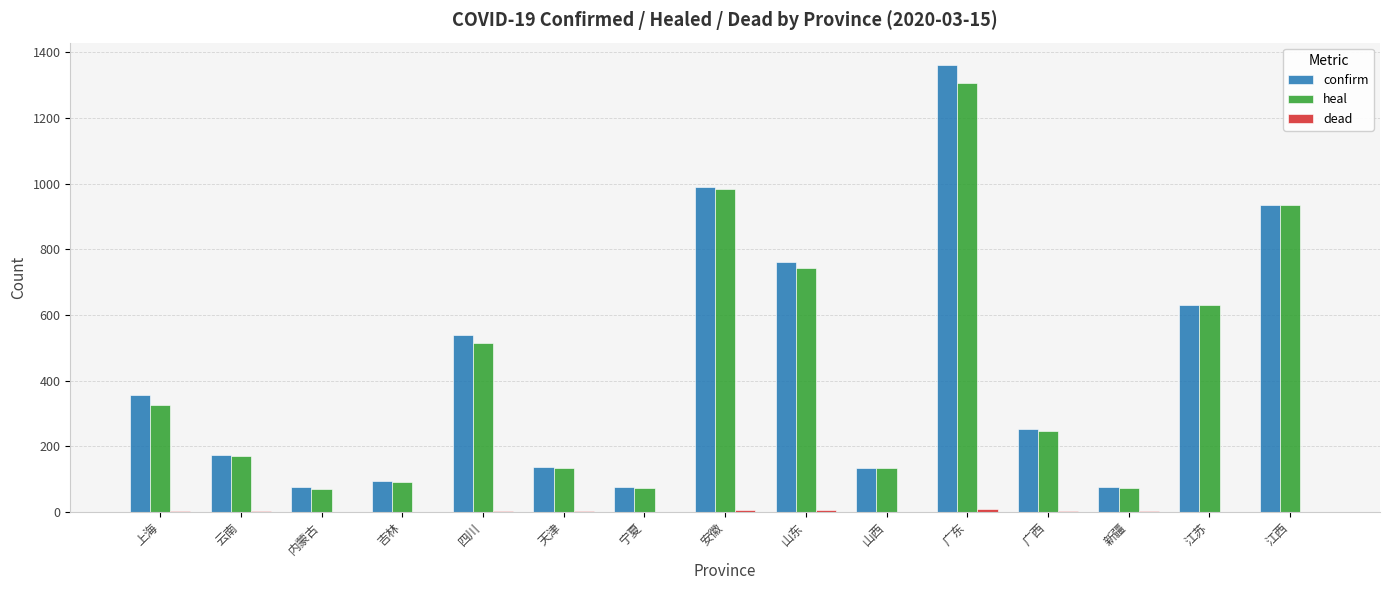

Which category has the highest value across all series?

广东